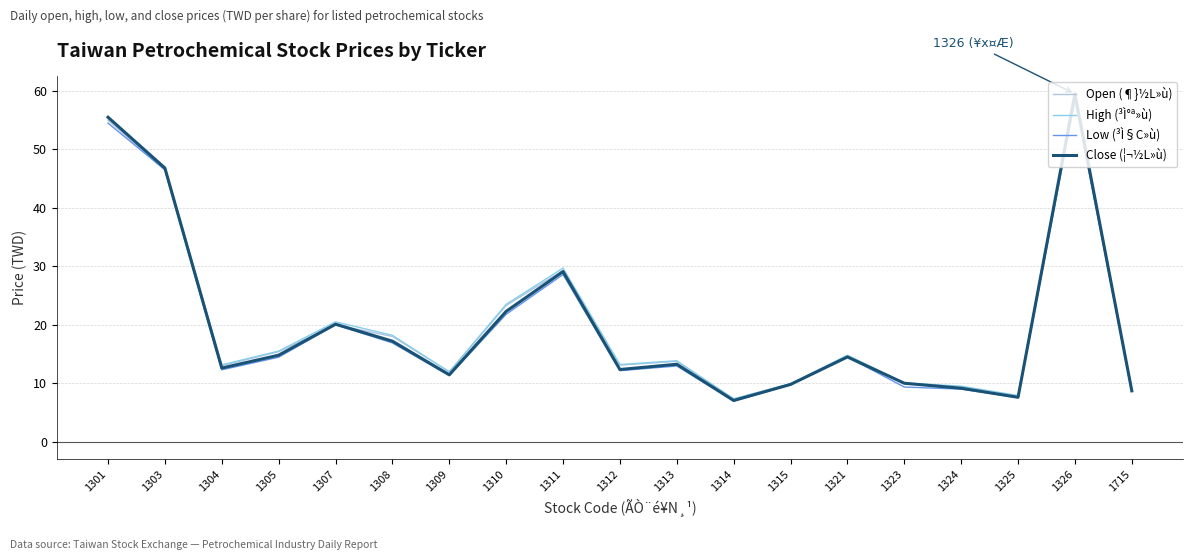

At which label does Close (¦¬½L»ù) reach its peak?

1326